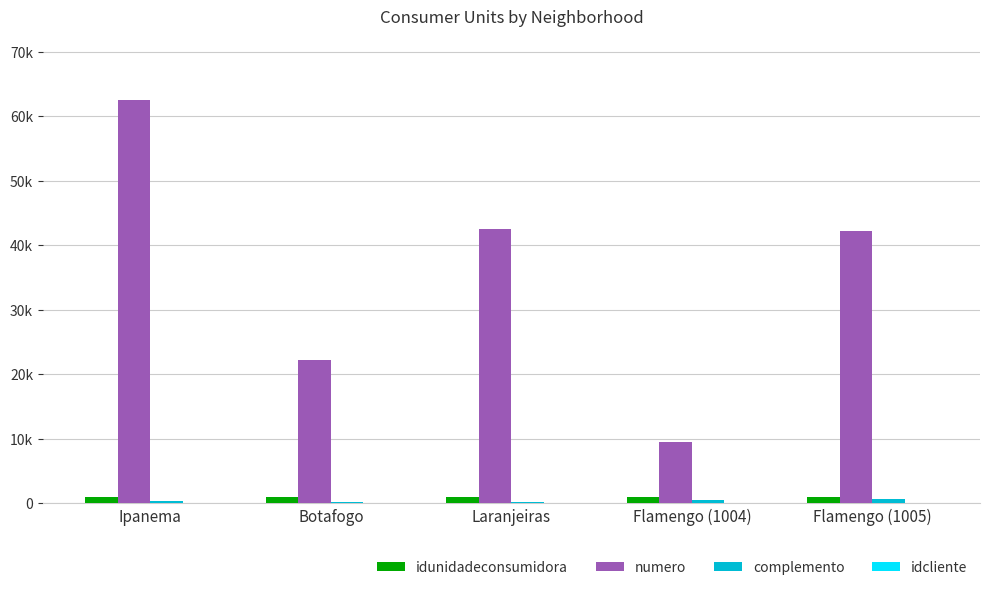

At which label is complemento closest to 459?

Ipanema